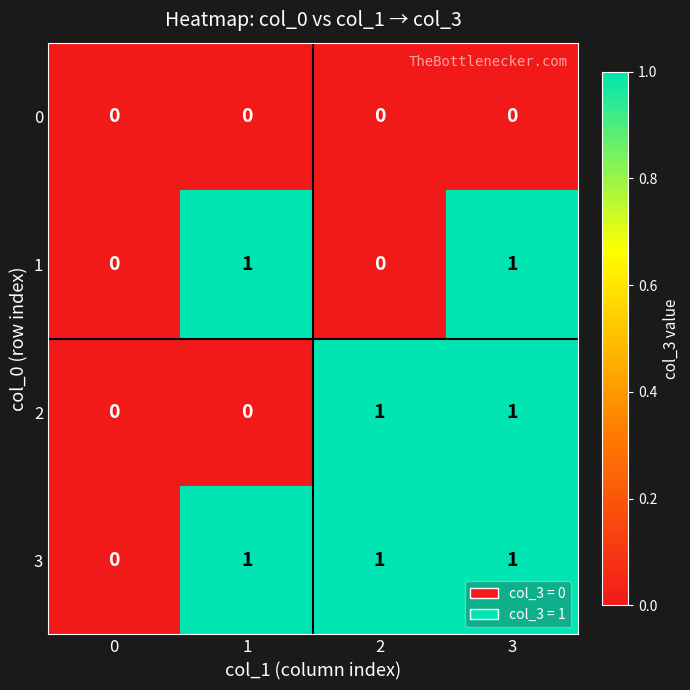

How many series are shown in this chart?

4